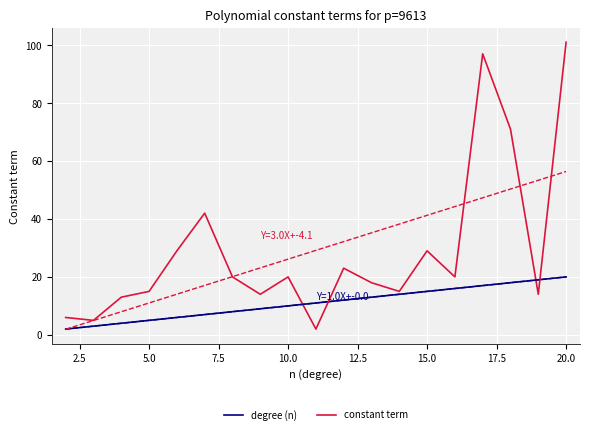

Which category has the highest value in the constant term series?

20.0